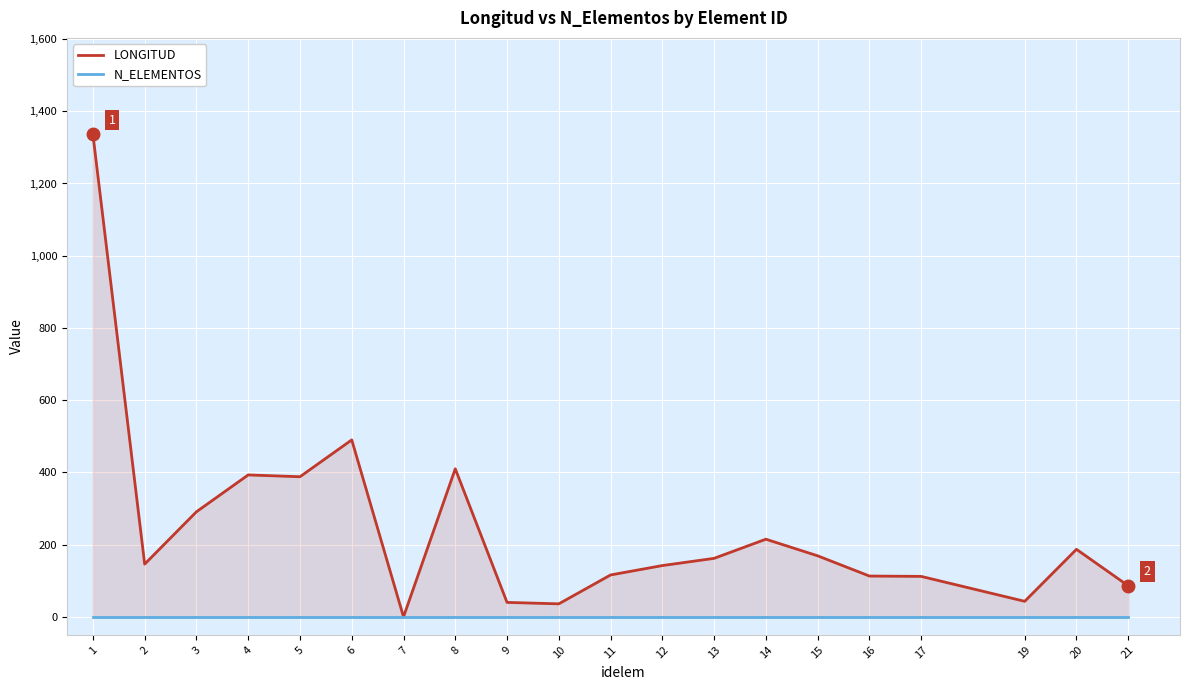

What is the value of the LONGITUD point at the 6th from the left?

490